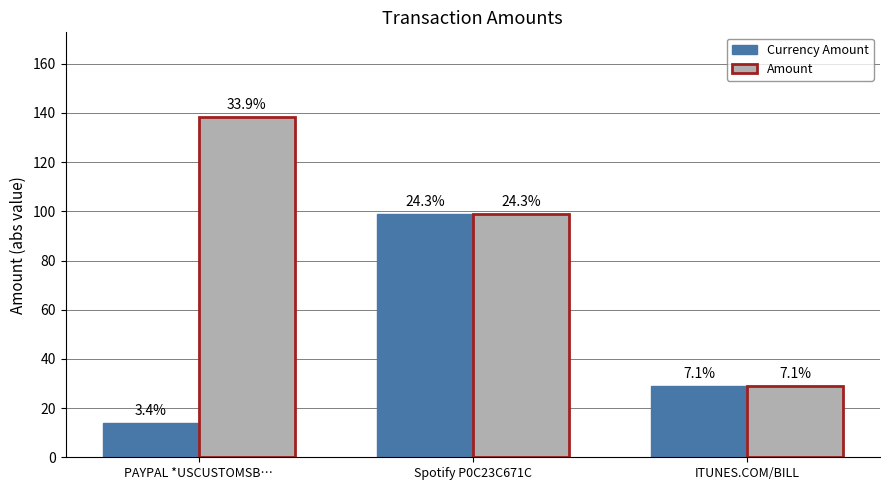

The Amount series shows 29.0 at ITUNES.COM/BILL. True or false?

True